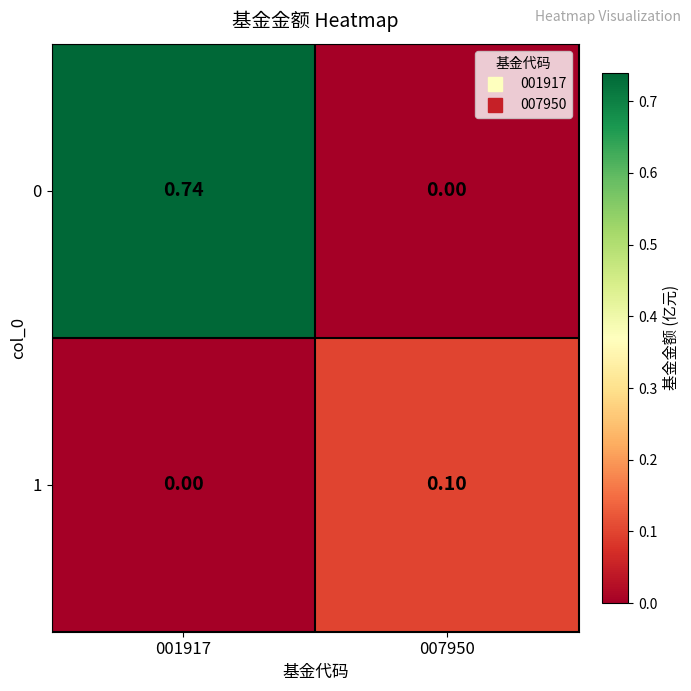

Which series has the largest total across all categories?

0